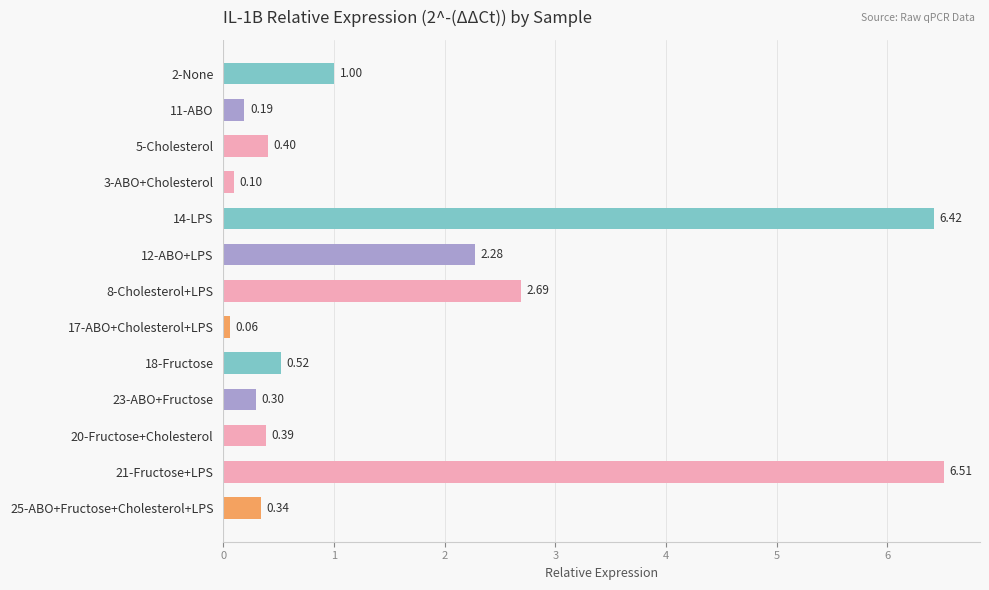

Which has a higher value, 5-Cholesterol or 23-ABO+Fructose?

5-Cholesterol